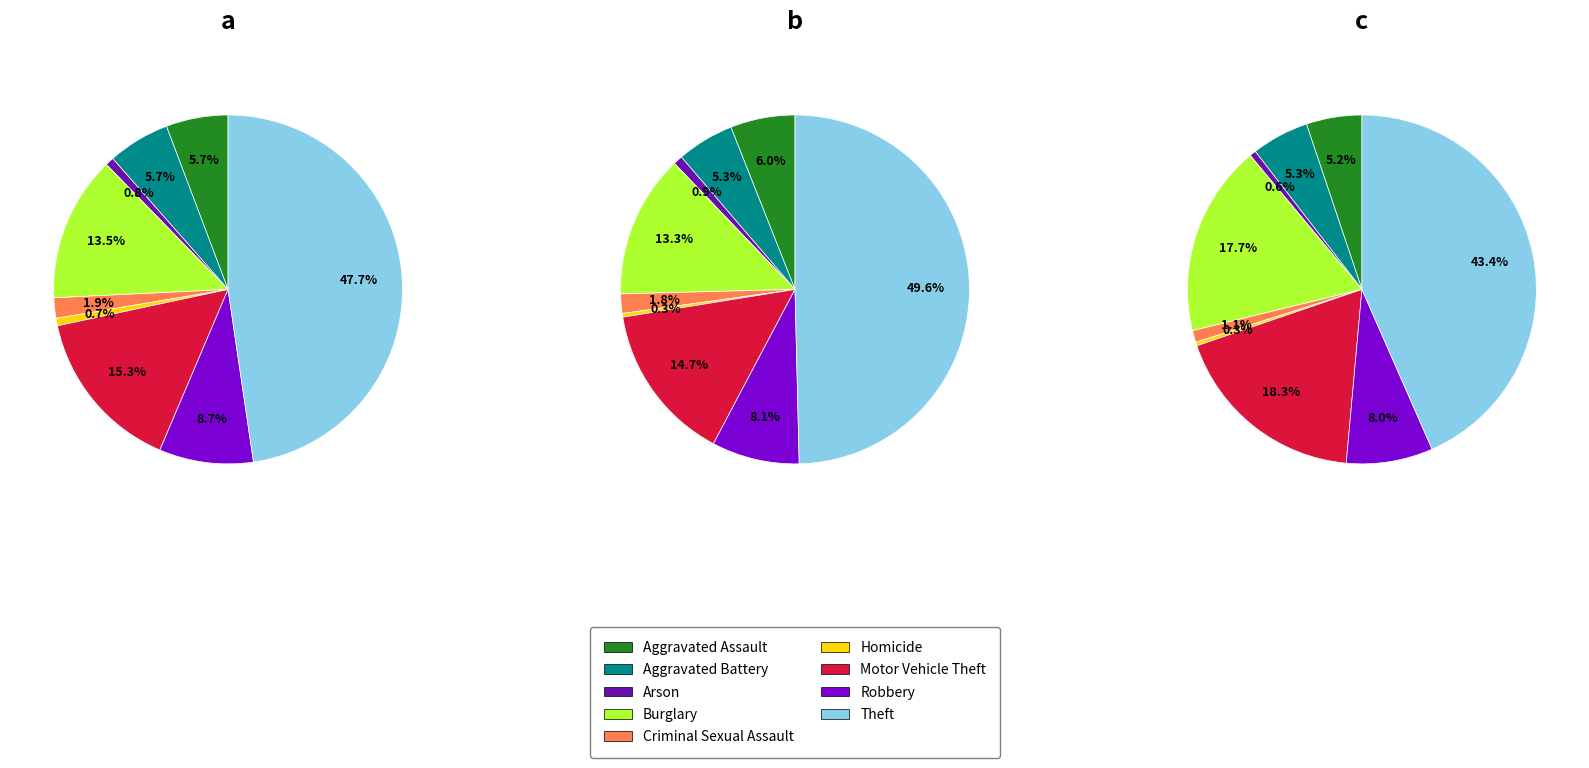

Which slice is the largest?

Theft